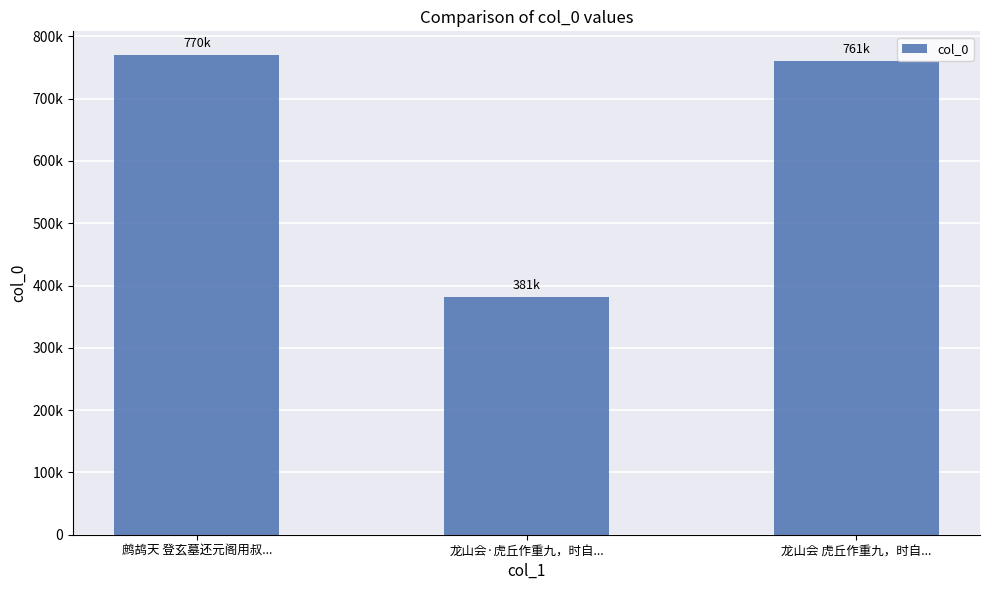

What is the average value?

637153